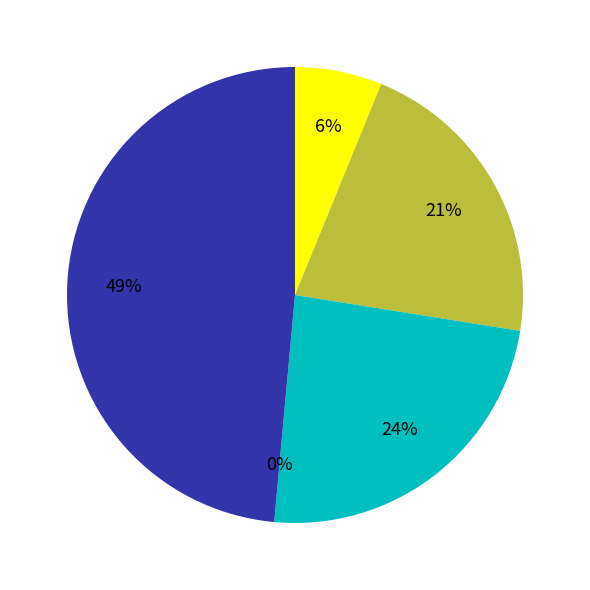

To the nearest percent, what is the difference between the 2025-01-14 and 2025-01-15 slice percentages?

2%